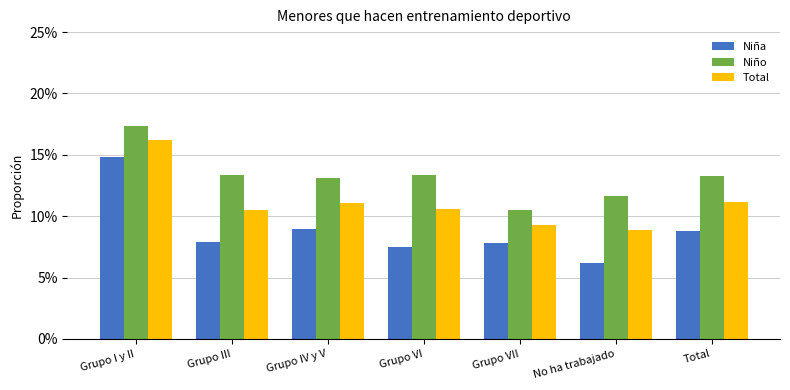

At which label does Niña reach its minimum?

No ha trabajado